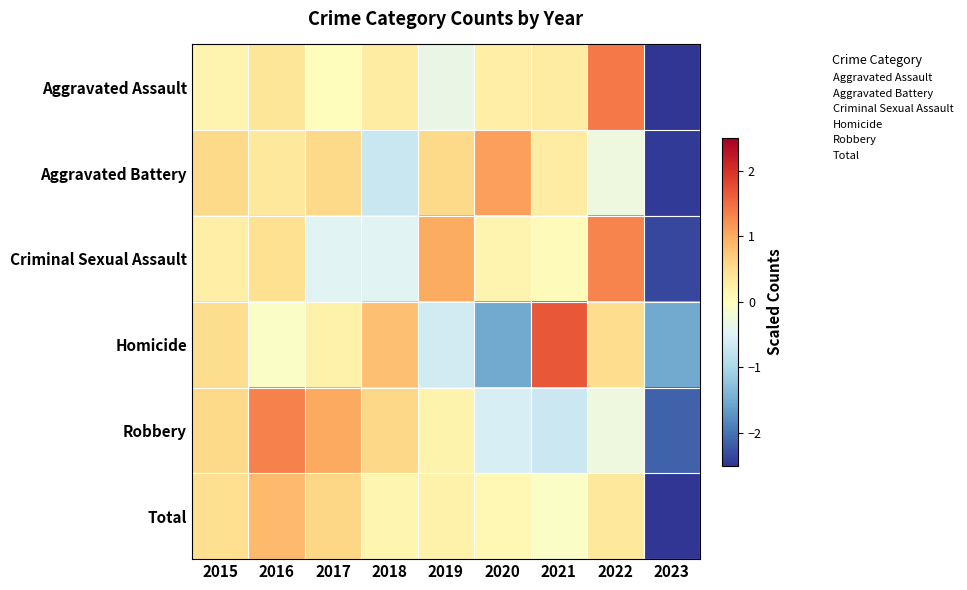

Which category has the lowest value across all series?

2023